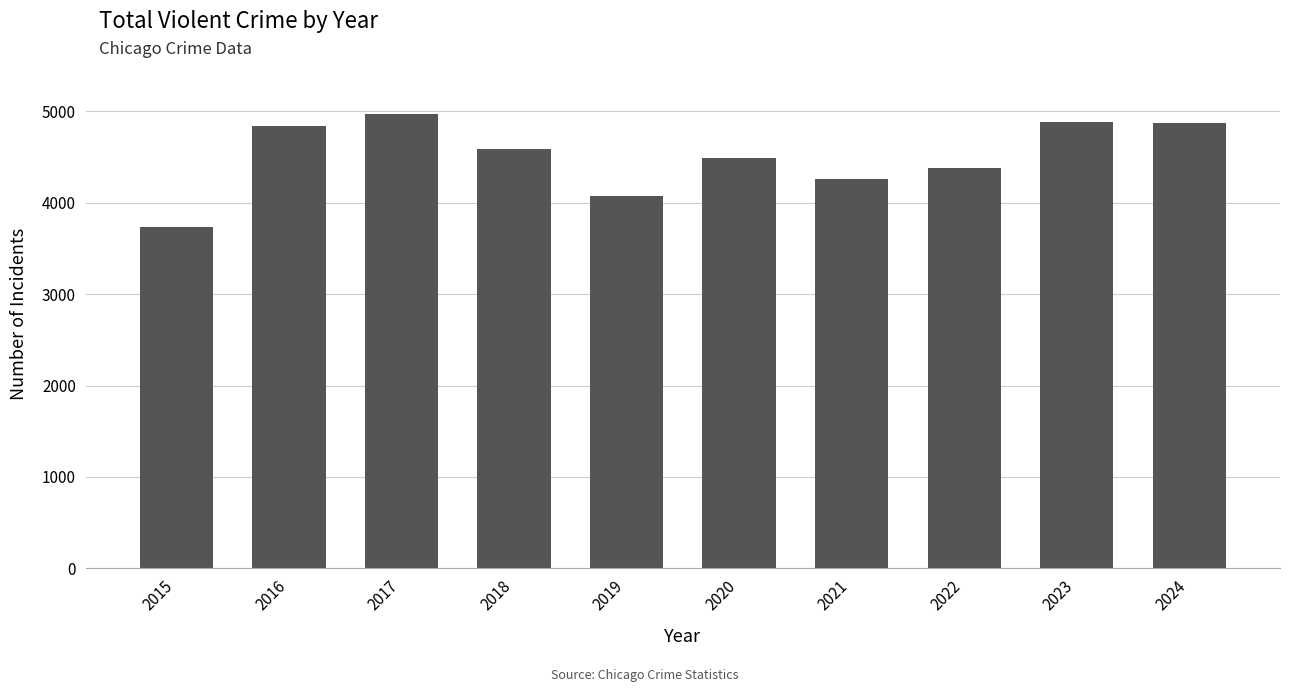

Which has a higher value, 2020 or 2024?

2024